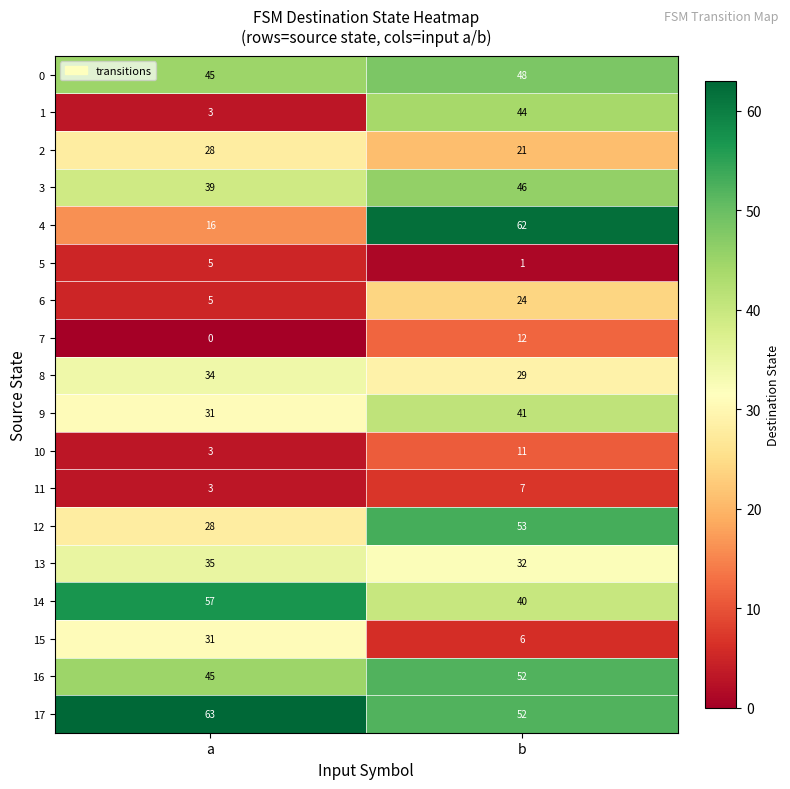

What is the sum of all 1 values?

47